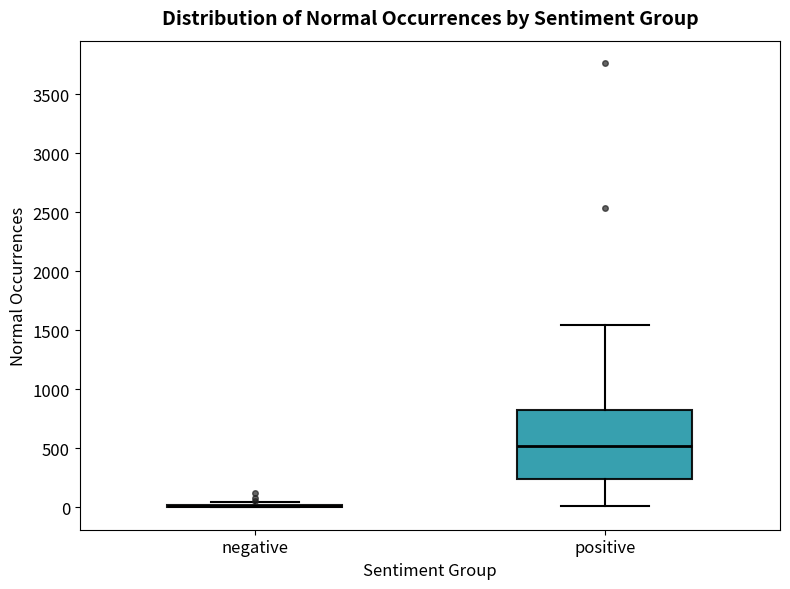

Reading left to right, read every box against the y-axis: the position of its median line, the range the box covers, and the ends of its whiskers. The values are not printed on the chart, so give them approximately, as read against the axis.

negative: box collapsed to a line at 0, whiskers 0 to 50
positive: median 500, box 250 to 850, whiskers 0 to 1550